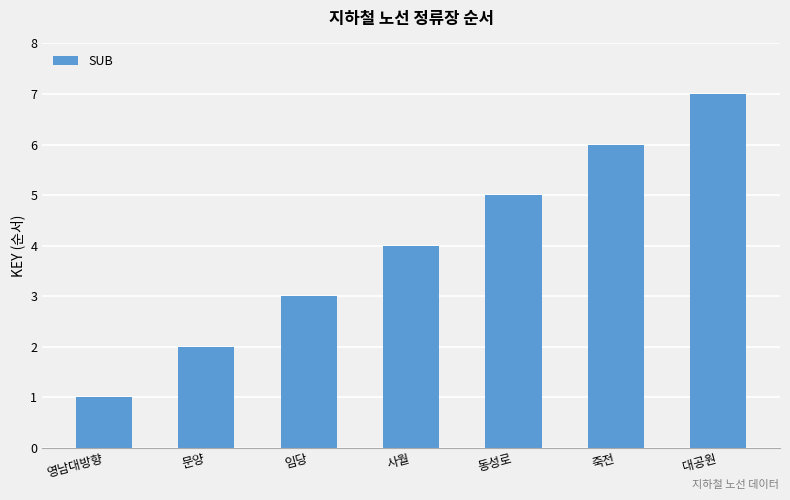

What position from the left is 동성로?

5